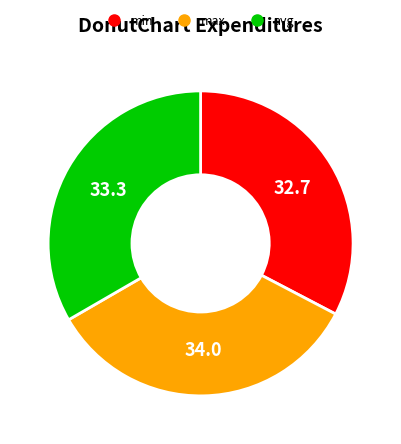

Is the sum of avg and min greater than half?

Yes